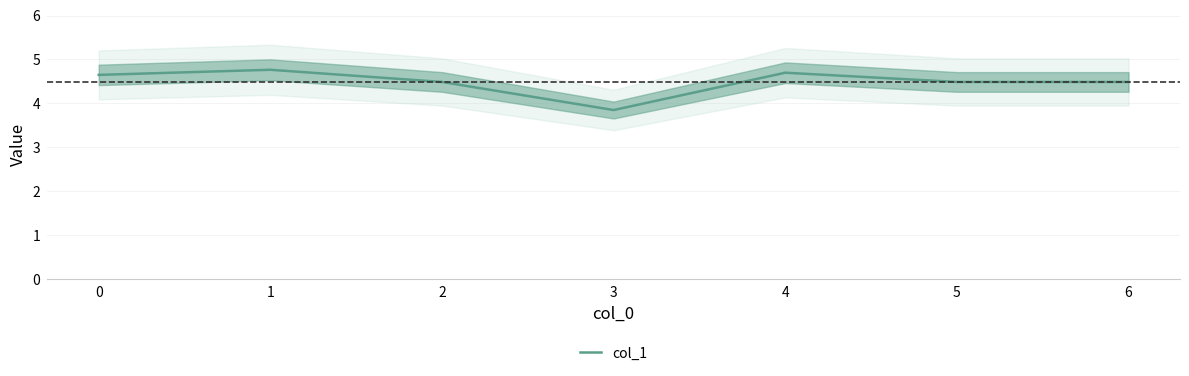

What is the smallest value displayed?

3.8